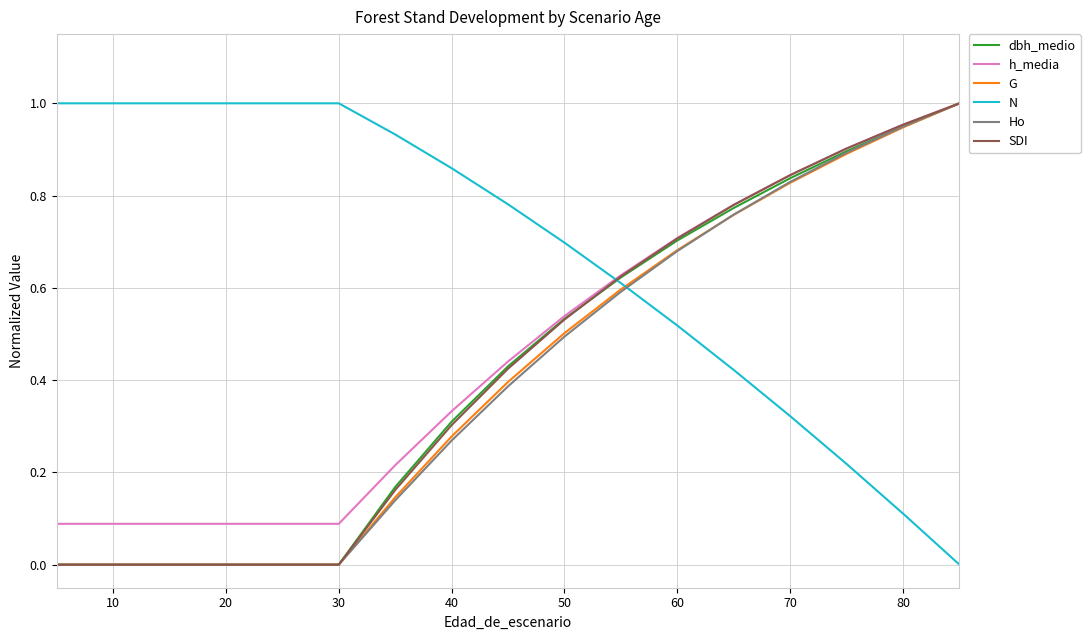

Count the number of data series in this chart.

6